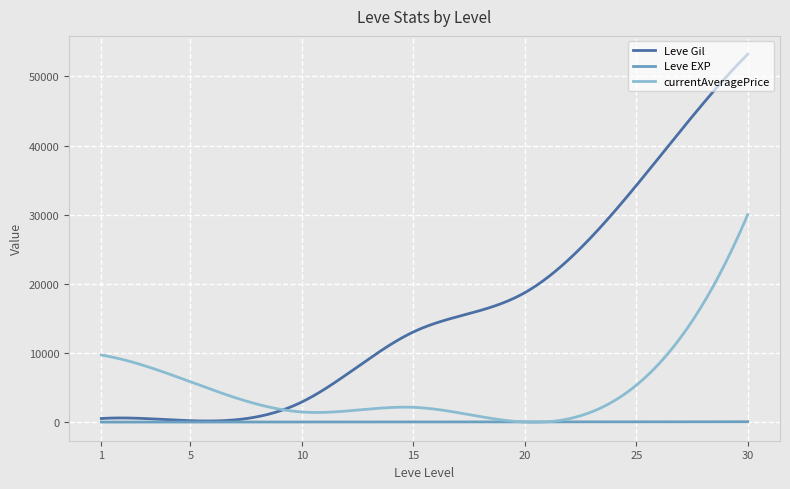

Which series has the widest spread of values?

Leve Gil